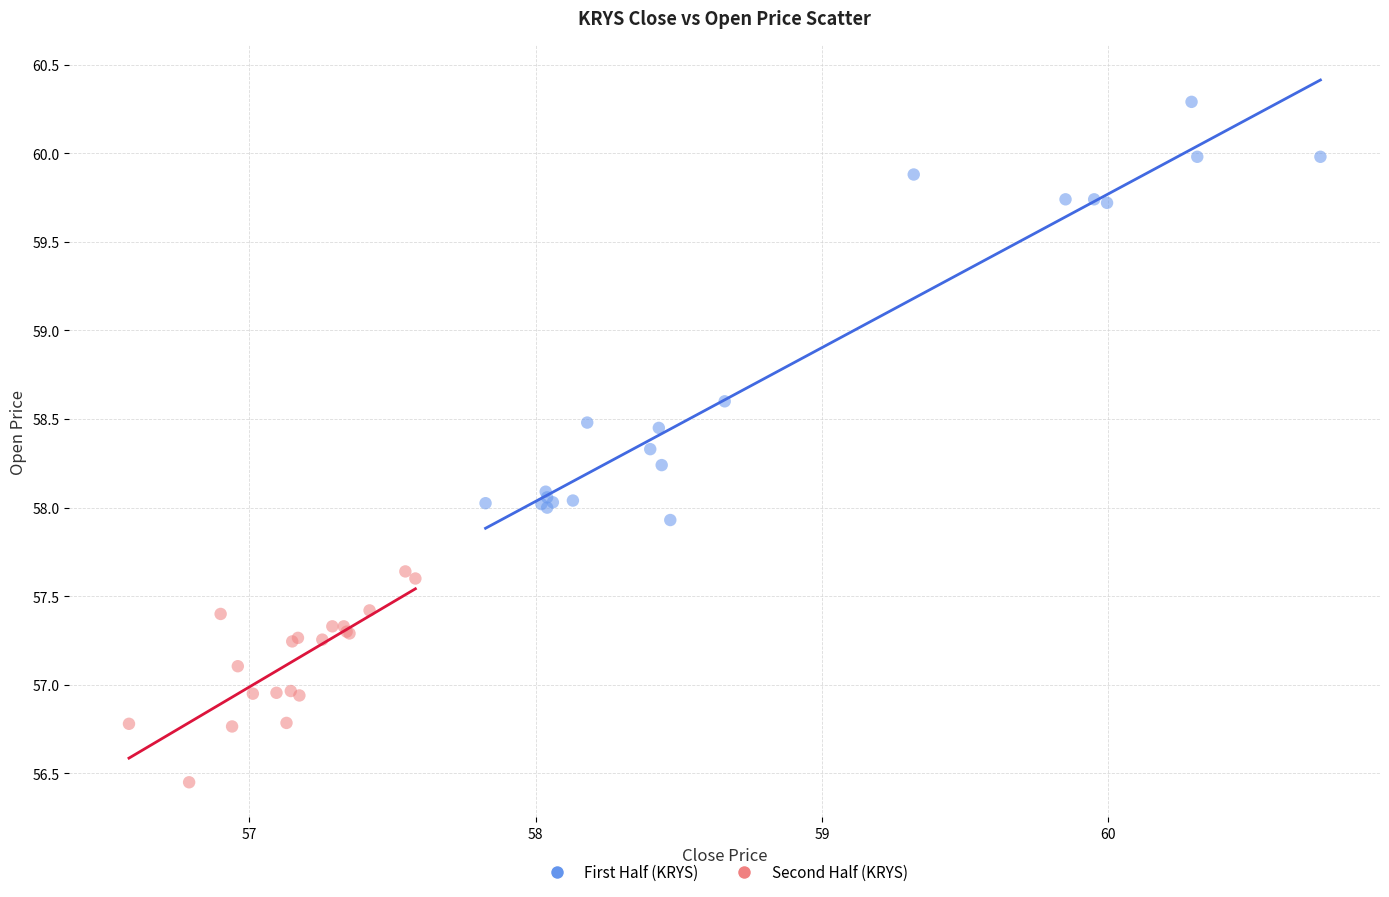

Which series contains the highest Y value?

First Half (KRYS)